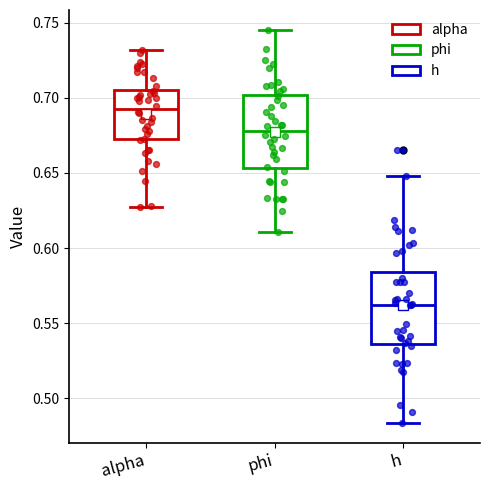

Reading left to right, read every box against the y-axis: the position of its median line, the range the box covers, and the ends of its whiskers. The values are not printed on the chart, so give them approximately, as read against the axis.

alpha: median 0.695, box 0.670 to 0.705, whiskers 0.625 to 0.730
phi: median 0.680, box 0.655 to 0.700, whiskers 0.610 to 0.745
h: median 0.560, box 0.535 to 0.585, whiskers 0.485 to 0.650